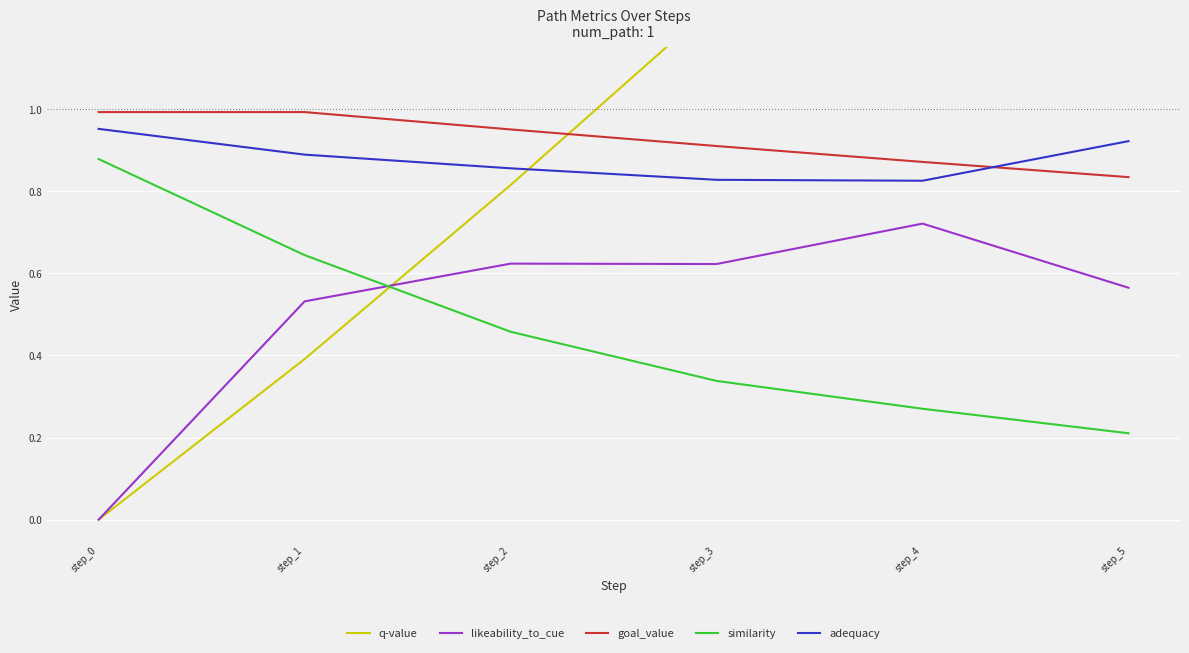

Which category has the lowest value in the goal_value series?

step_5